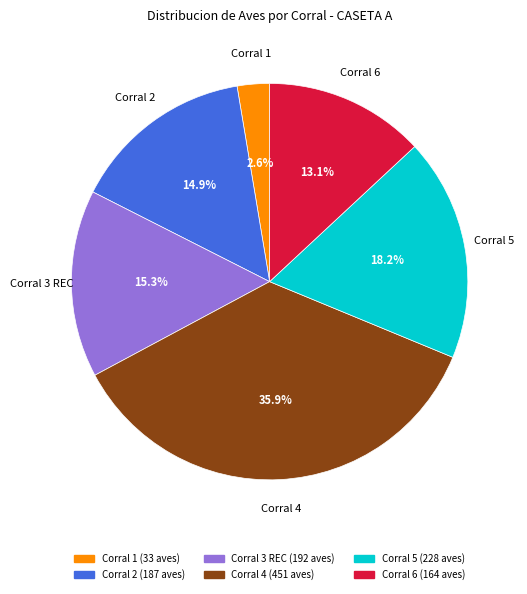

True or false: Corral 2 accounts for 24% of the total.

False